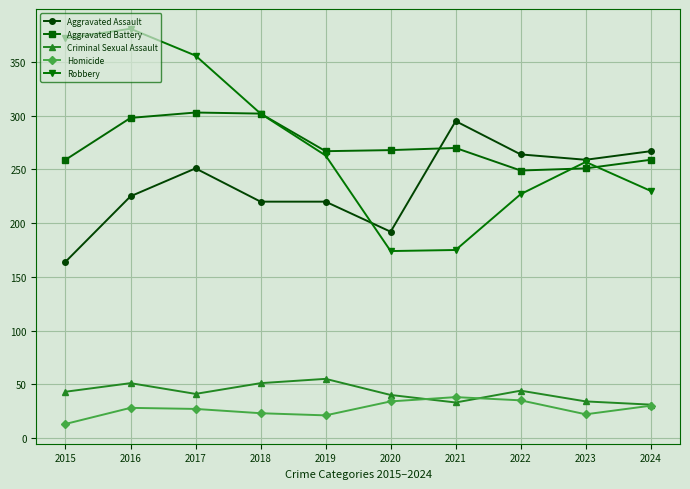

At which label does Aggravated Assault reach its peak?

2021